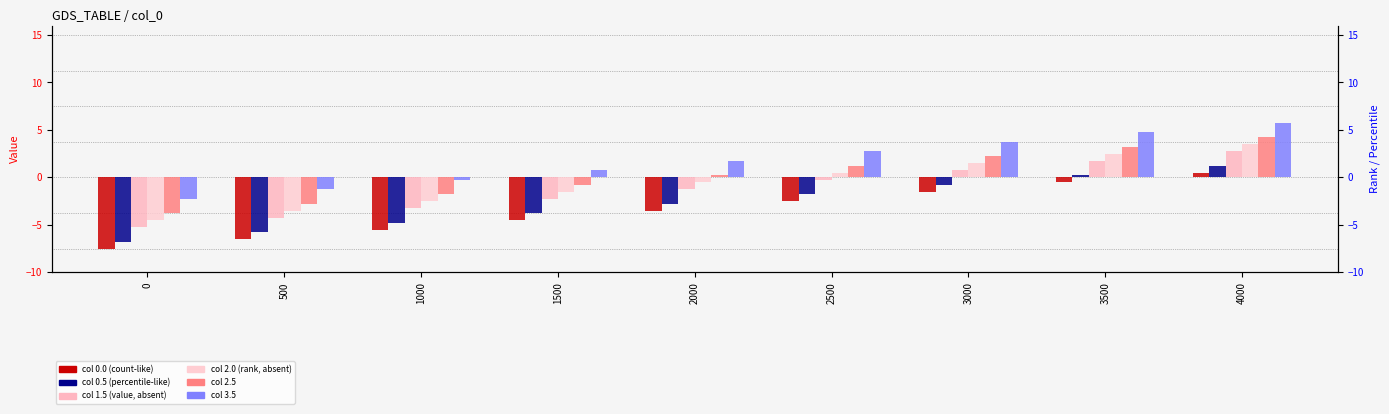

List the labels in order of 0.0 value, largest first.

4000, 3500, 3000, 2500, 2000, 1500, 1000, 500, 0